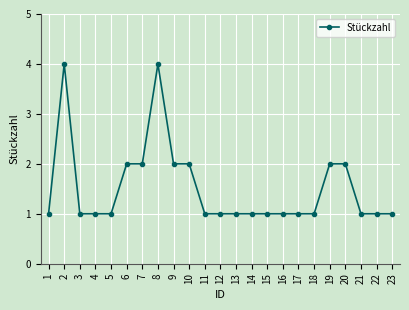

Does the chart have visible grid lines?

Yes